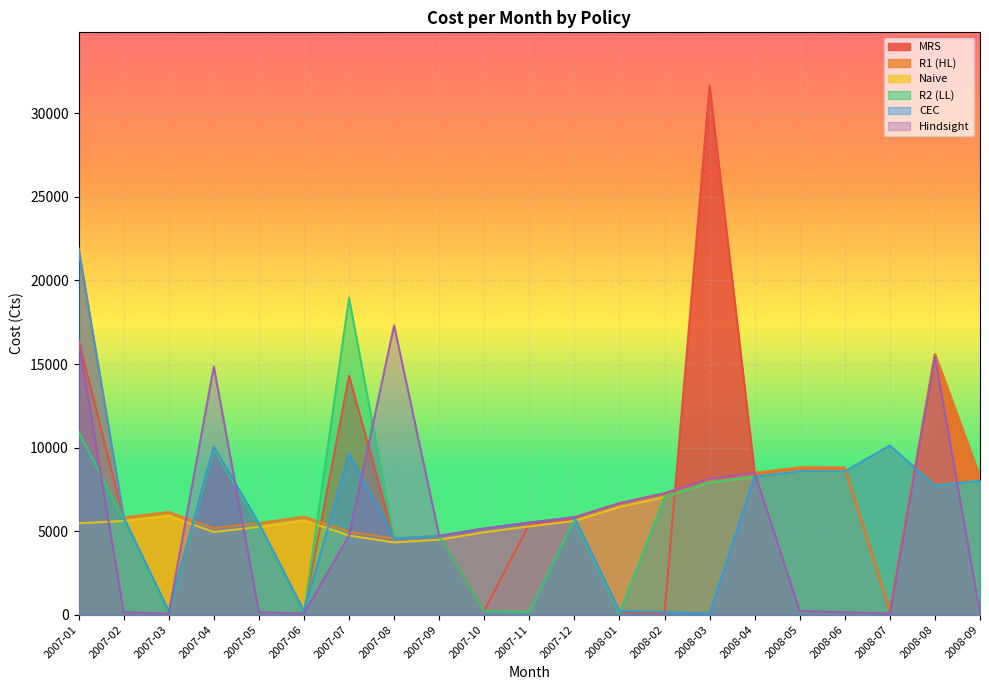

At how many categories does at least one series exceed 7812?

11